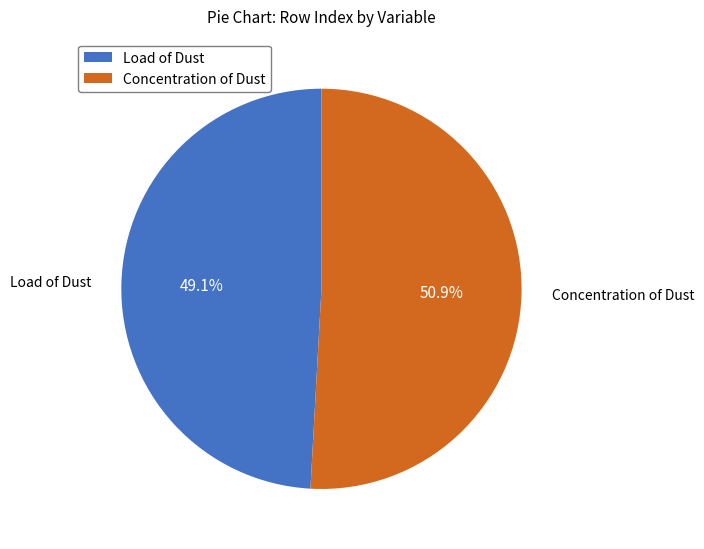

Between Load of Dust and Concentration of Dust, which is larger?

Concentration of Dust